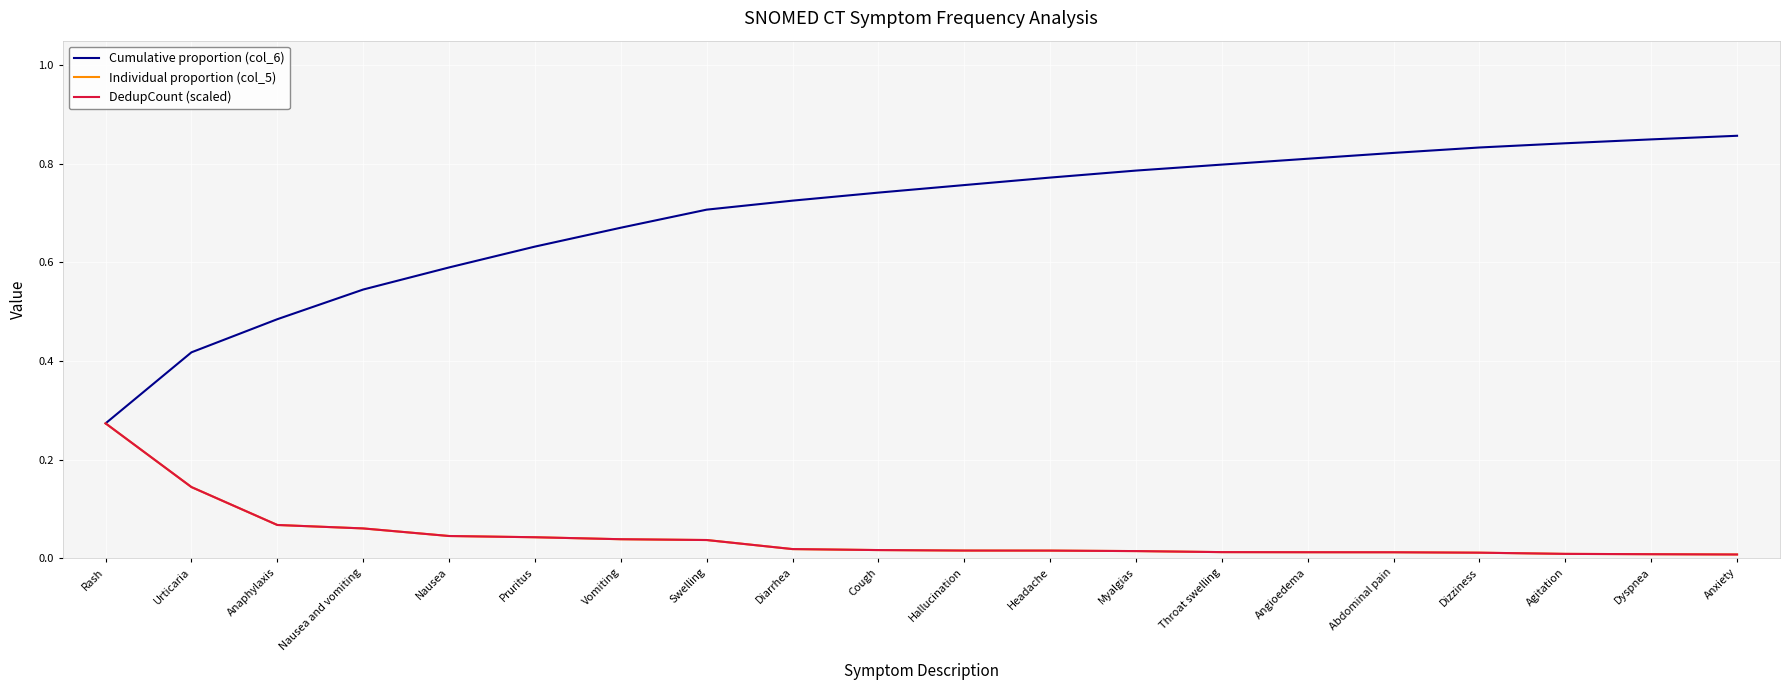

Which series has the largest range (max minus min)?

Cumulative proportion (col_6)